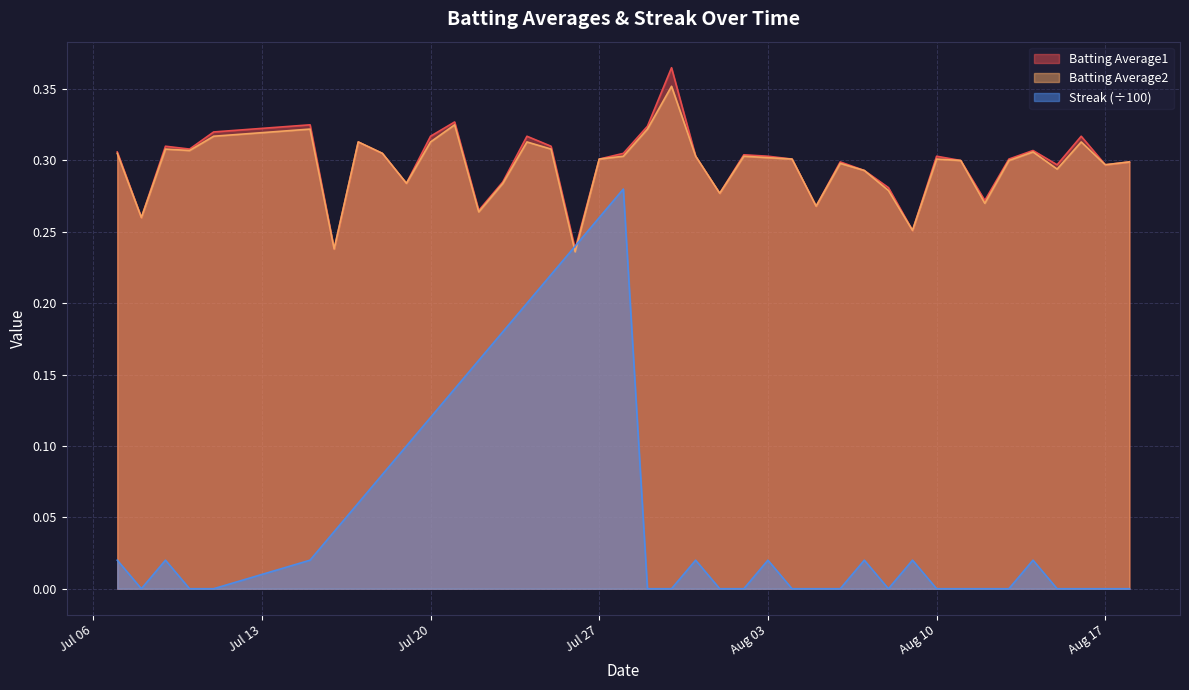

Which series has the widest spread of values?

Streak (÷100)